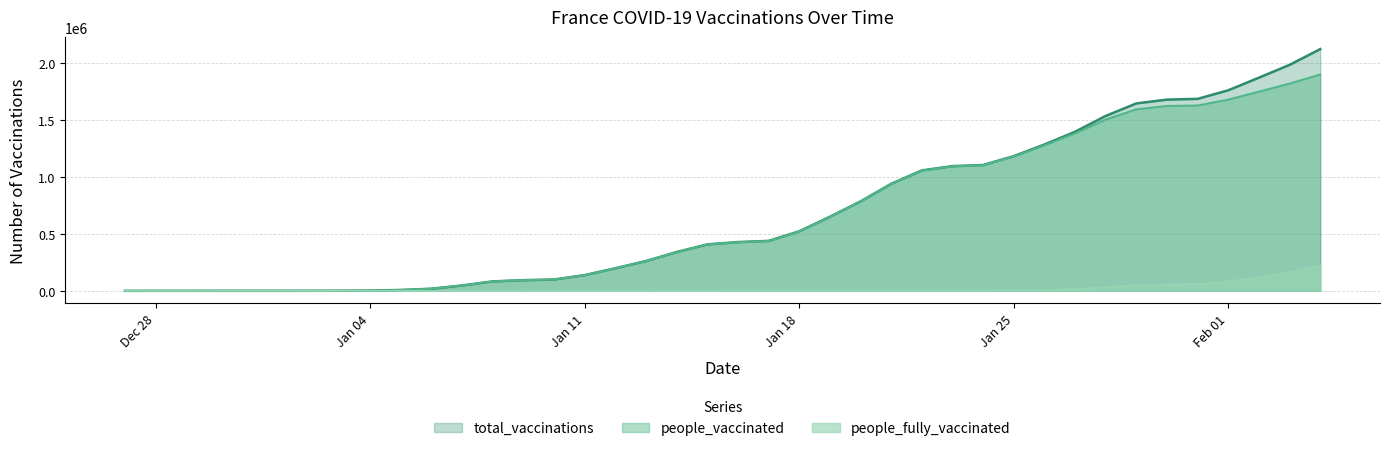

At how many categories does at least one series exceed 1536681?

8